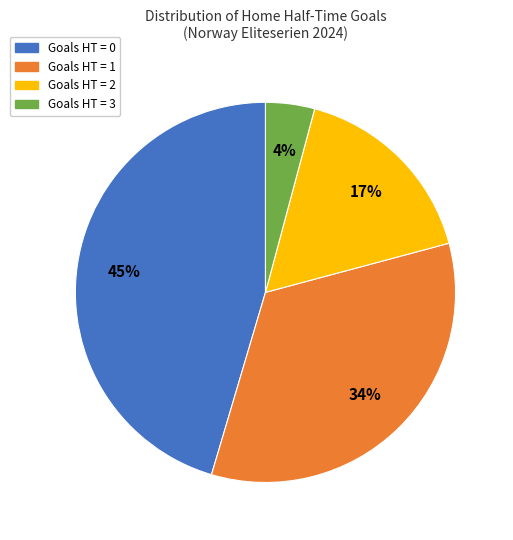

Is there any slice that represents more than half of the pie?

No